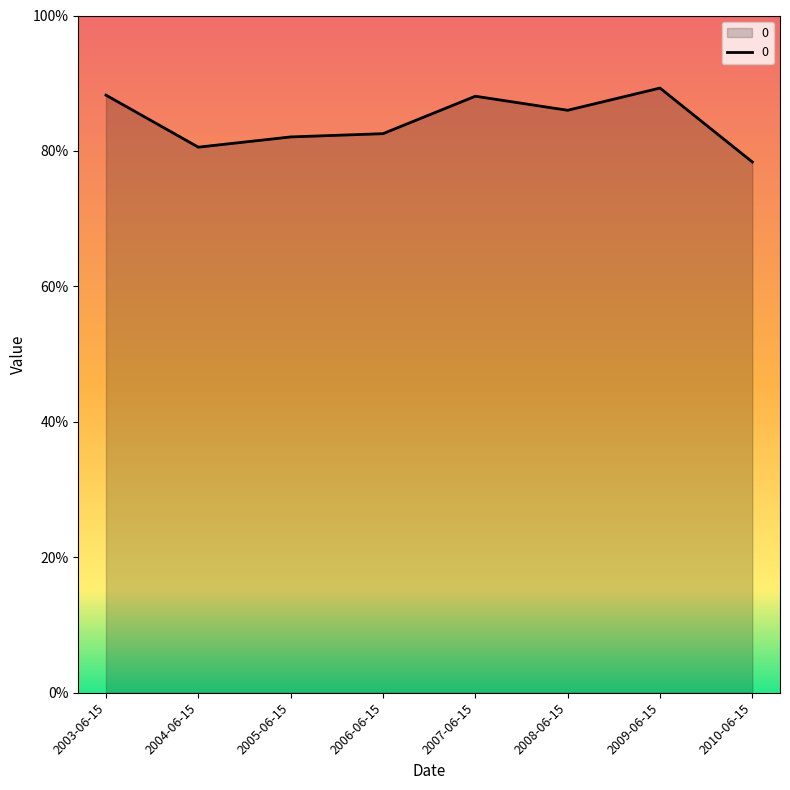

What is the value of the 7th point from the left?

0.9